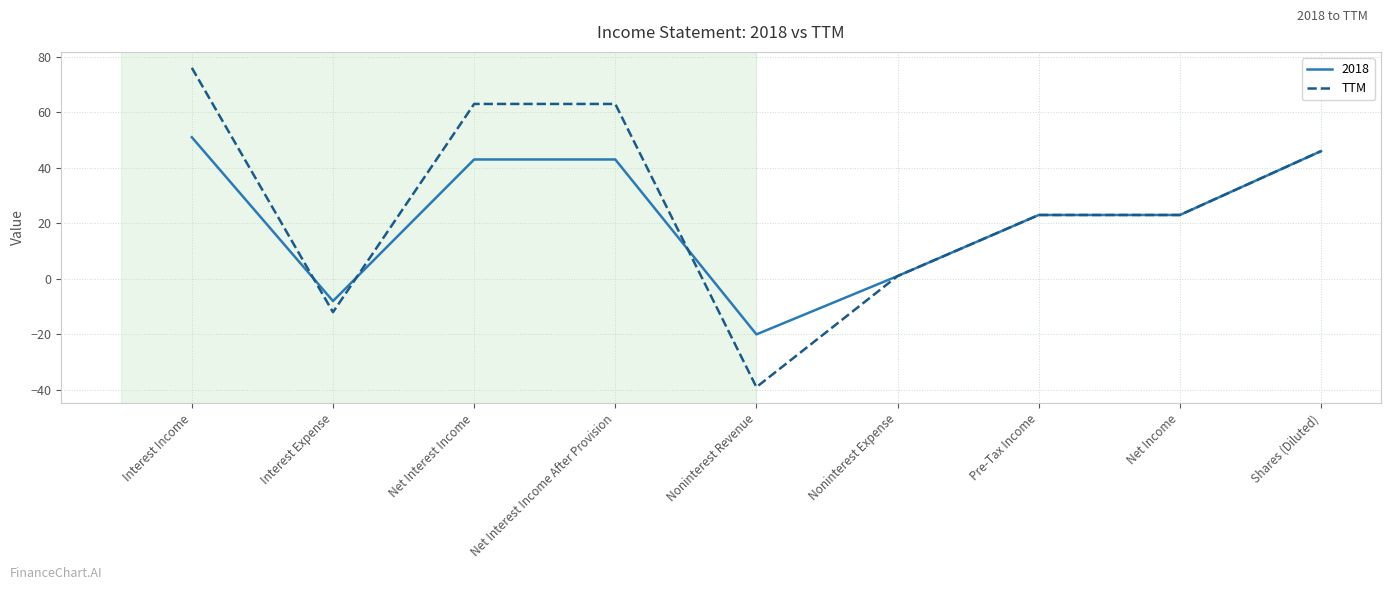

What is the smallest value displayed?

-39